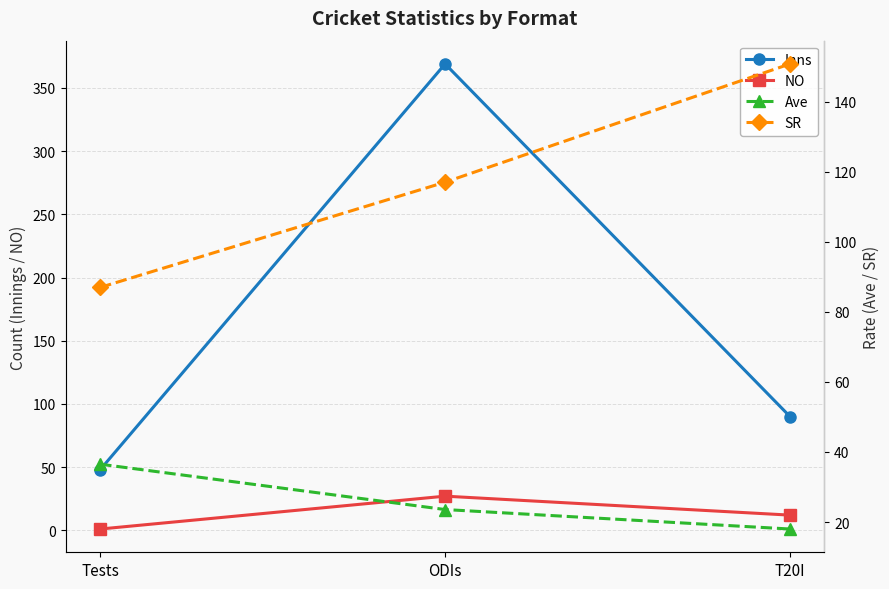

What is the difference between the SR values at ODIs and T20I?

33.8